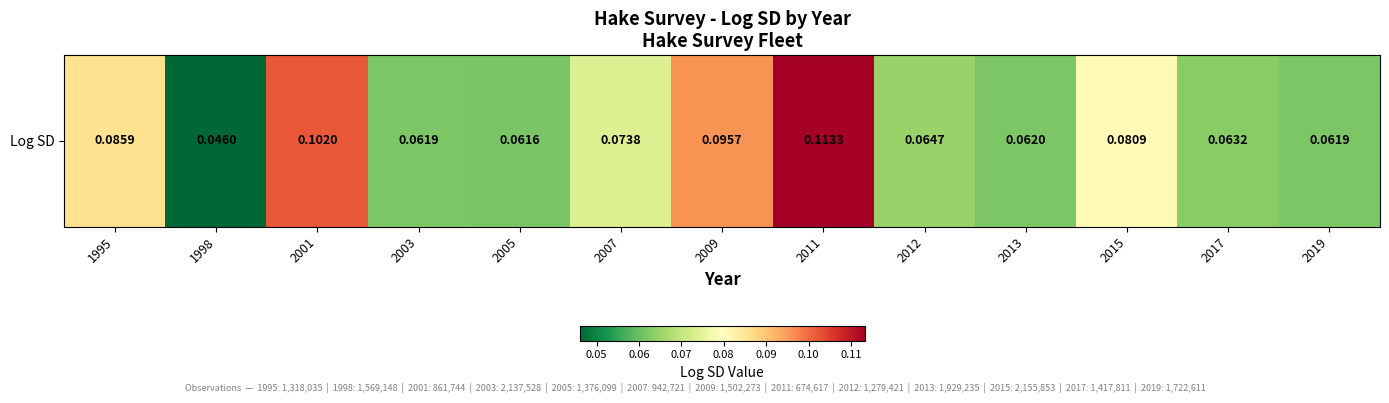

Rank the categories by value from highest to lowest.

2011, 2001, 2009, 1995, 2015, 2007, 2012, 2017, 2013, 2003, 2019, 2005, 1998